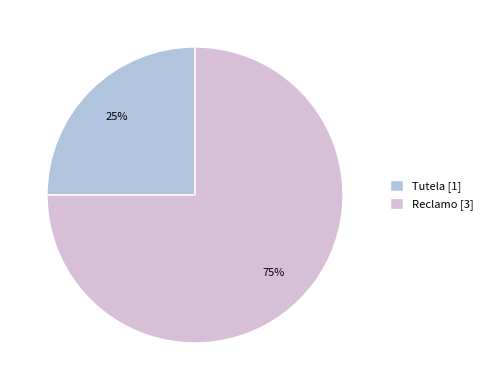

To the nearest percent, what percentage of the pie is Tutela?

25%